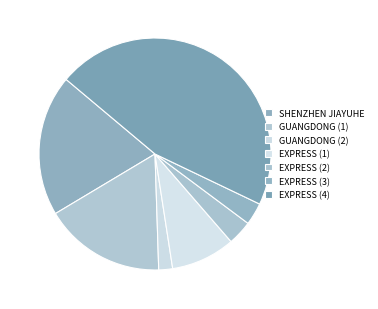

Is SHENZHEN JIAYUHE the majority of the pie?

No